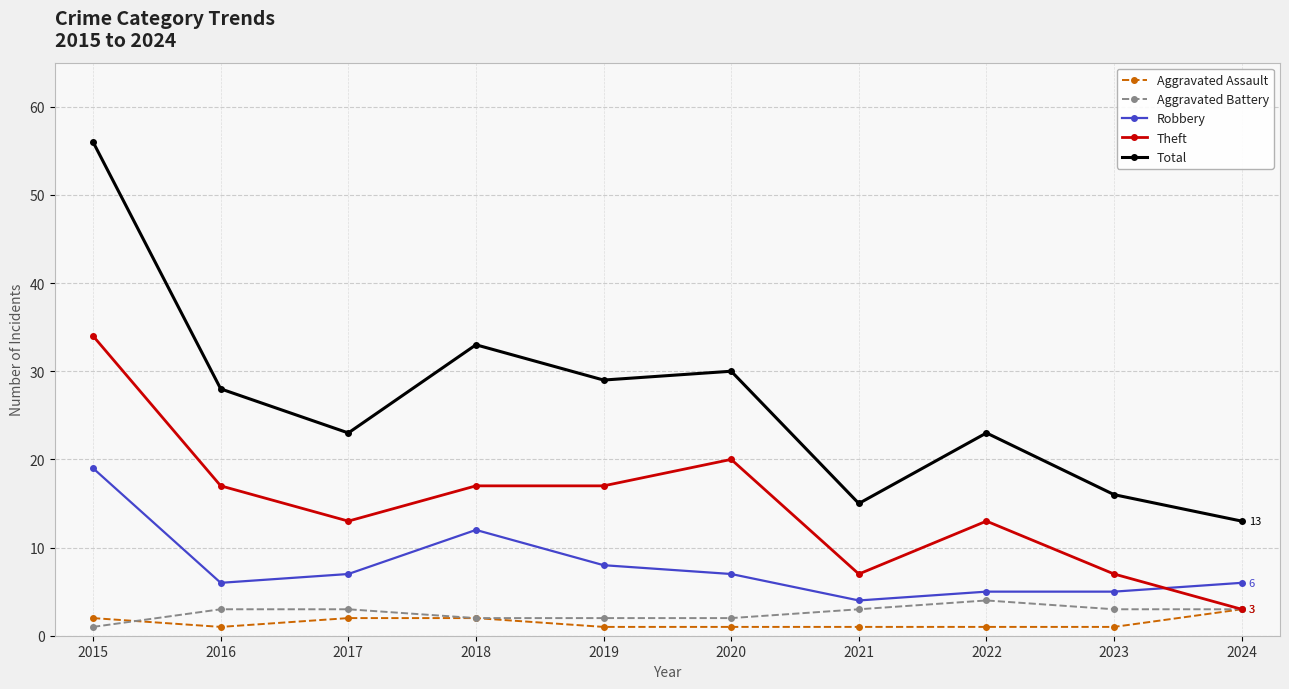

Reading left to right, what are all the values shown in this chart?

Aggravated Assault: 2	1	2	2	1	1	1	1	1	3
Aggravated Battery: 1	3	3	2	2	2	3	4	3	3
Robbery: 19	6	7	12	8	7	4	5	5	6
Theft: 34	17	13	17	17	20	7	13	7	3
Total: 56	28	23	33	29	30	15	23	16	13